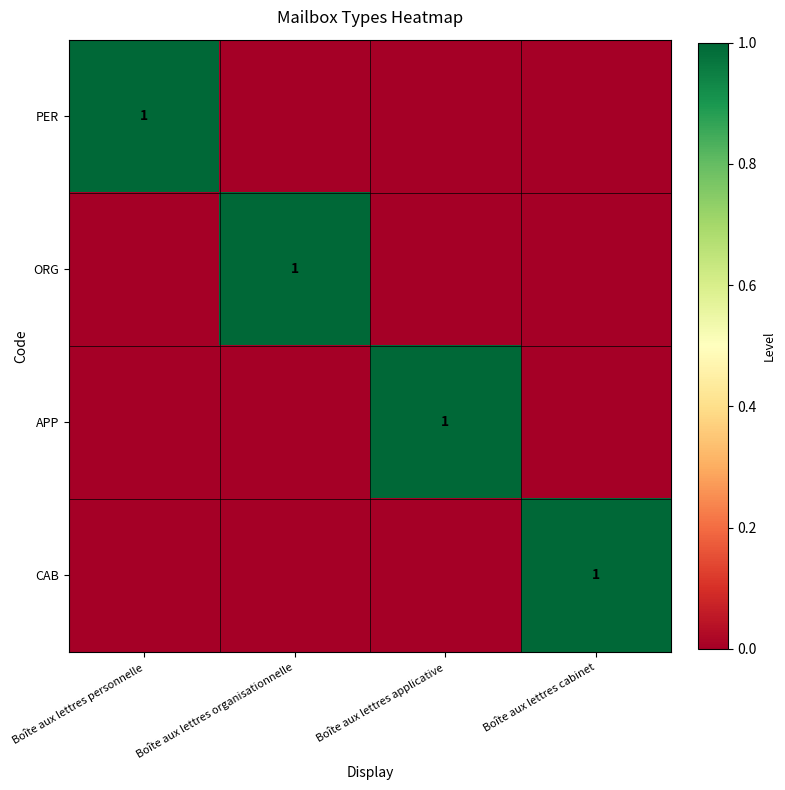

The PER series shows 1 at Boîte aux lettres personnelle. True or false?

True